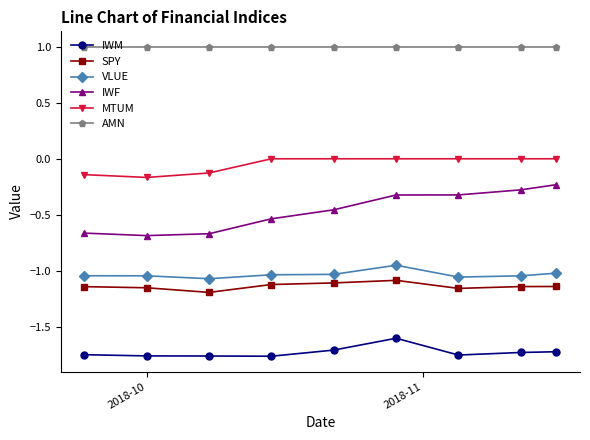

Does the chart have visible grid lines?

No